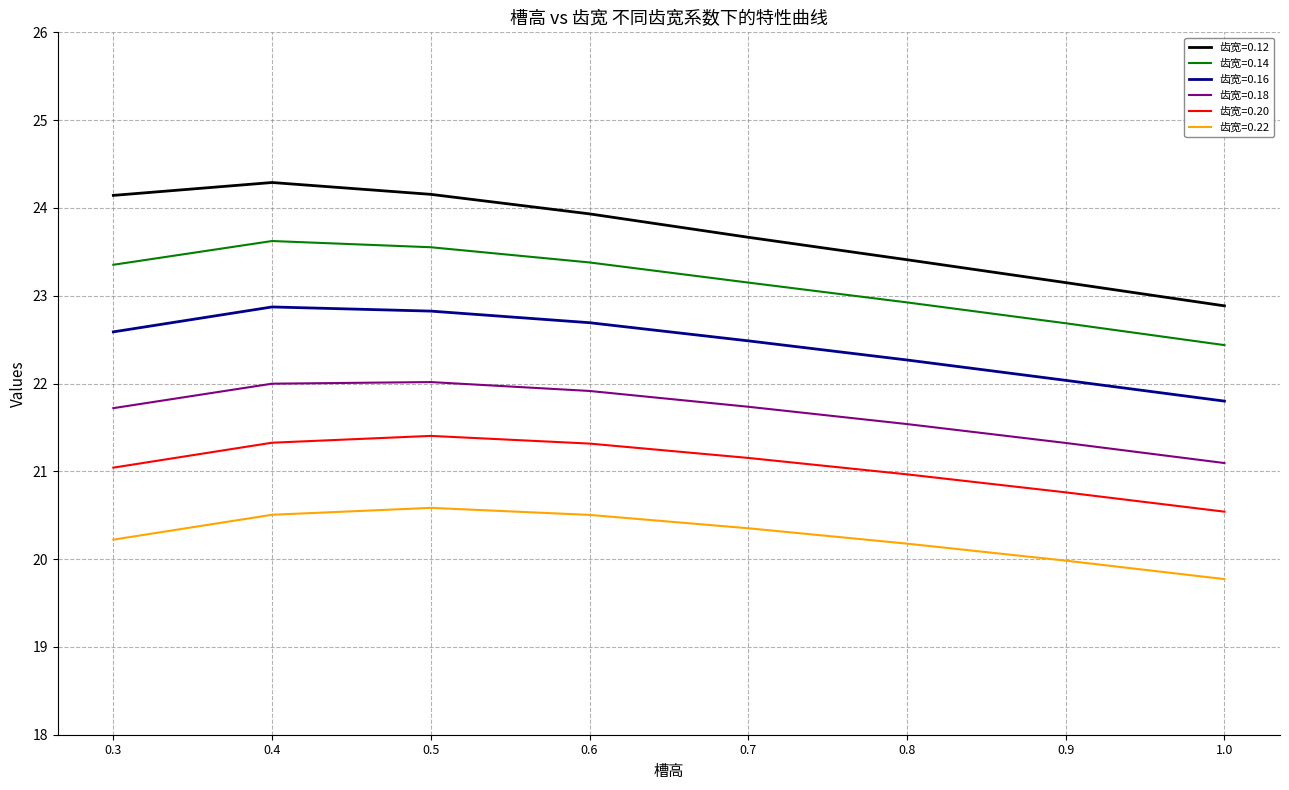

What position from the right is 0.8?

3